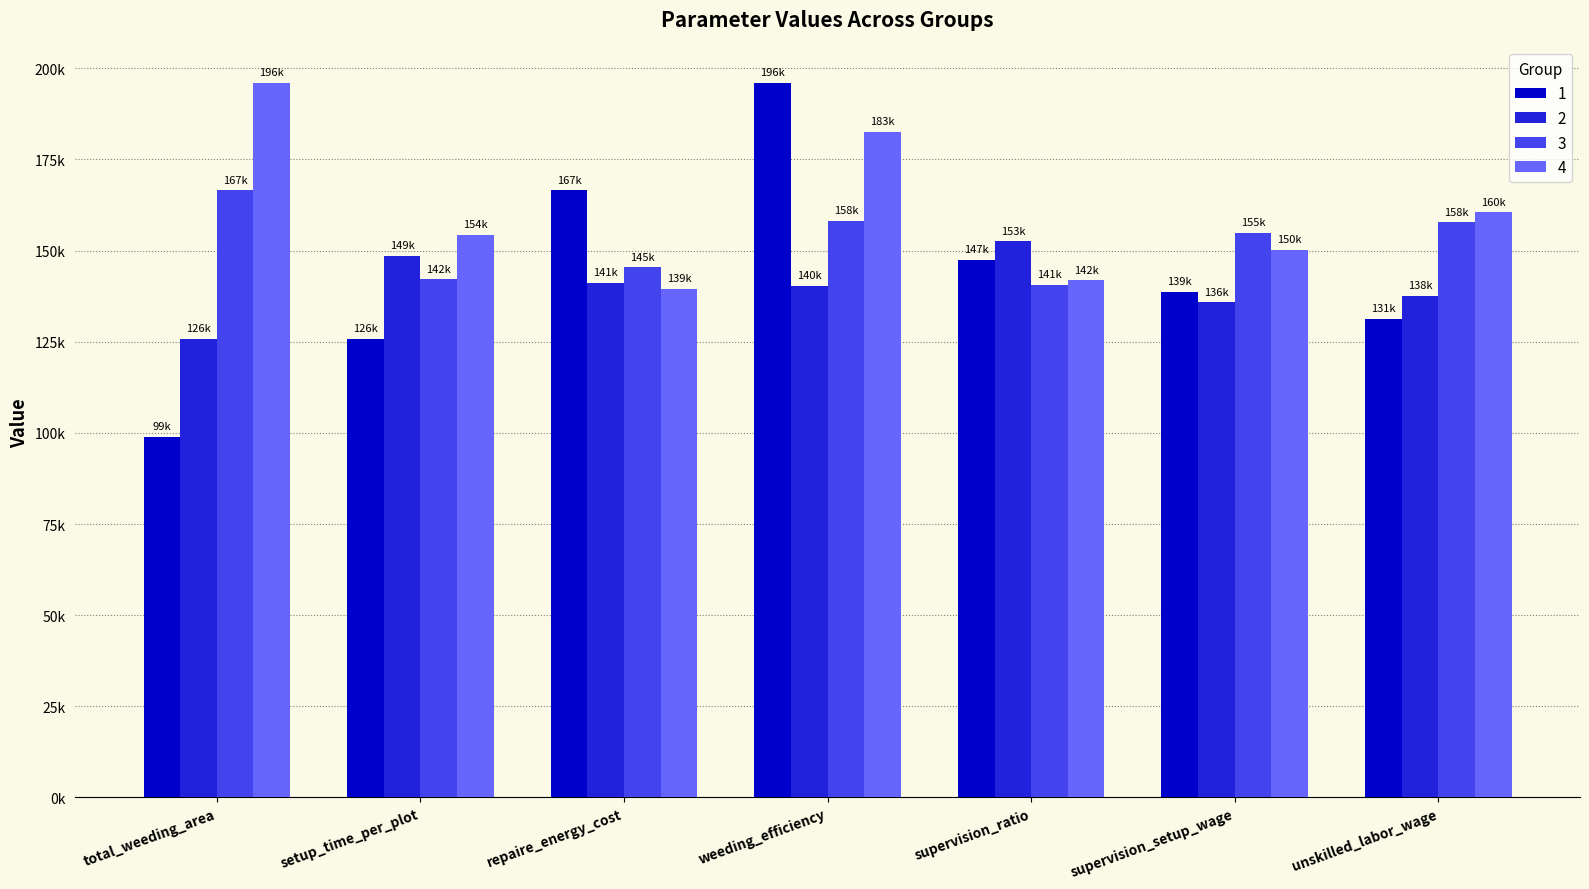

Rank the series at unskilled_labor_wage from highest to lowest value.

4, 3, 2, 1